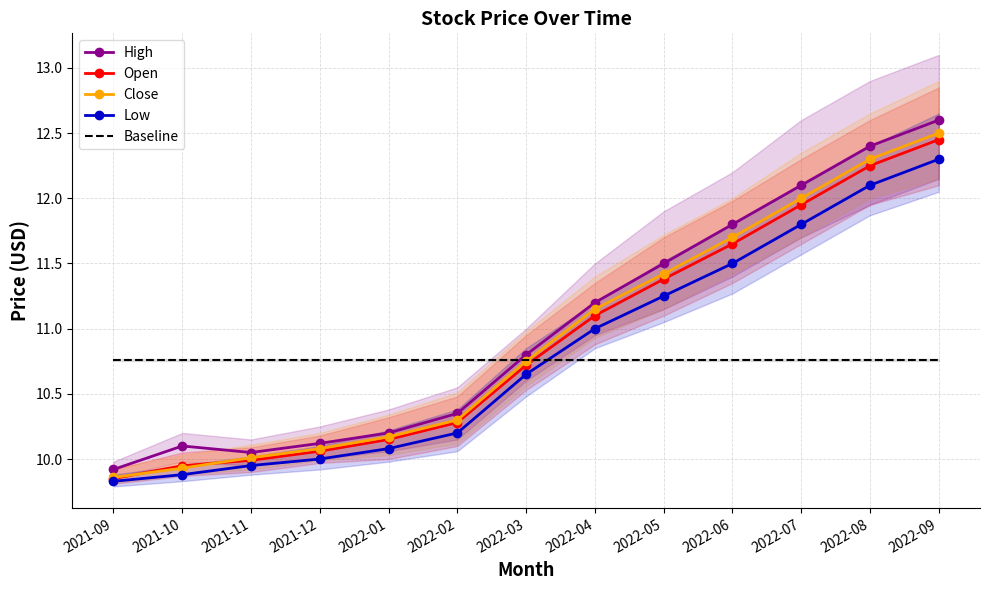

What is the sum of all Open values?

141.8